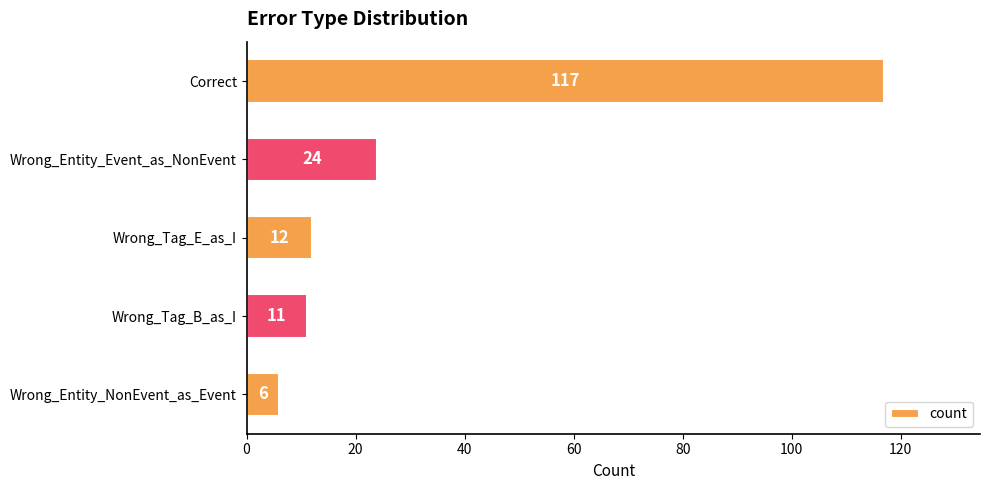

What is the sum of all values?

170